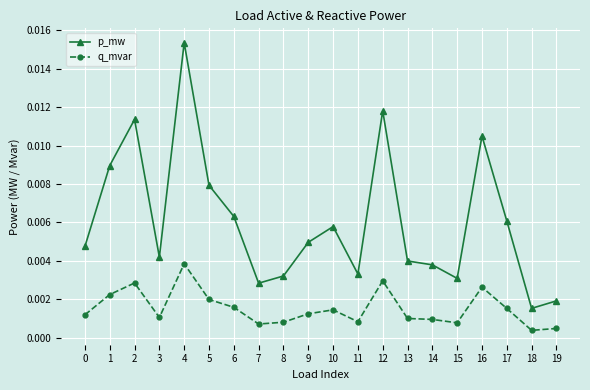

Which category has the highest value across all series?

4